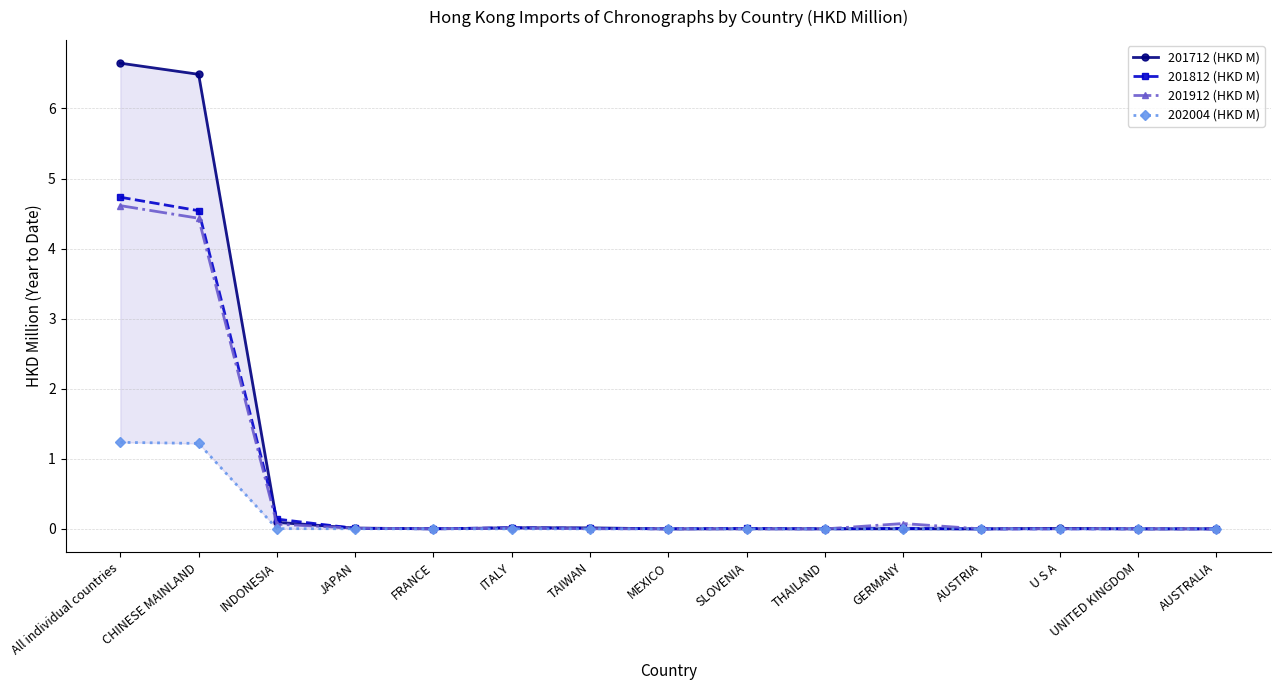

At which category does 201712 (HKD M) reach its first local peak?

ITALY